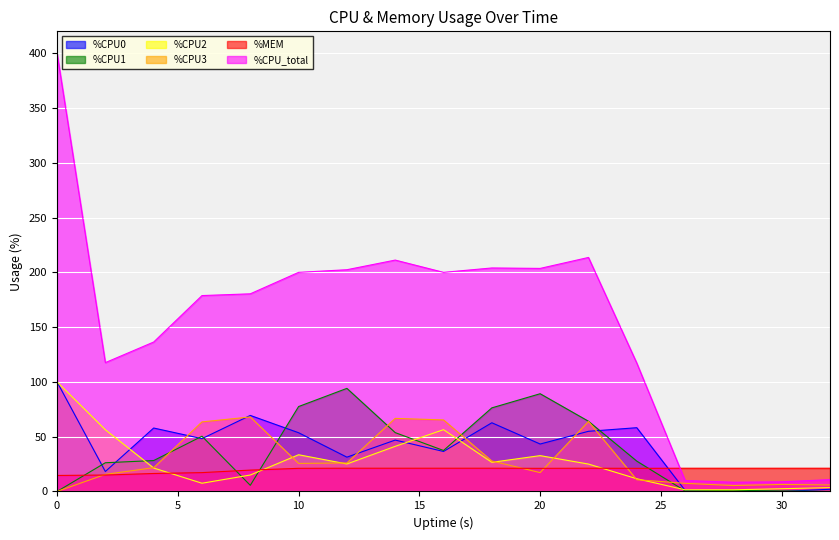

Reading left to right, transcribe all the data shown in this chart.

%CPU0: 0=100.0	2=18.2	4=57.9	6=48.2	8=69.4	10=53.6	12=31.3	14=46.9	16=36.5	18=62.7	20=43.3	22=54.9	24=58.2	26=1.0	28=0.5	30=0.0	32=2.0
%CPU1: 0=0.0	2=26.2	4=28.2	6=50.4	8=5.6	10=77.5	12=94.1	14=53.7	16=37.4	18=76.3	20=89.2	22=64.1	24=27.7	26=0.5	28=1.0	30=0.5	32=0.0
%CPU2: 0=100.0	2=56.3	4=21.4	6=7.5	8=15.0	10=33.5	12=25.1	14=41.2	16=56.4	18=26.6	20=32.7	22=25.0	24=11.6	26=1.5	28=1.5	30=2.5	32=3.5
%CPU3: 0=0.0	2=15.6	4=21.7	6=63.5	8=68.0	10=25.6	12=26.0	14=66.7	16=65.3	18=27.8	20=17.2	22=63.9	24=10.7	26=7.4	28=5.4	30=6.4	32=5.9
%MEM: 0=14.6	2=15.0	4=16.4	6=17.2	8=19.5	10=21.1	12=21.2	14=21.2	16=21.2	18=21.2	20=21.1	22=21.2	24=21.1	26=21.2	28=21.2	30=21.2	32=21.2
%CPU_total: 0=400.0	2=117.6	4=136.4	6=178.8	8=180.4	10=200.0	12=202.4	14=211.2	16=200.0	18=204.0	20=203.6	22=213.6	24=117.2	26=10.0	28=8.4	30=8.8	32=10.8